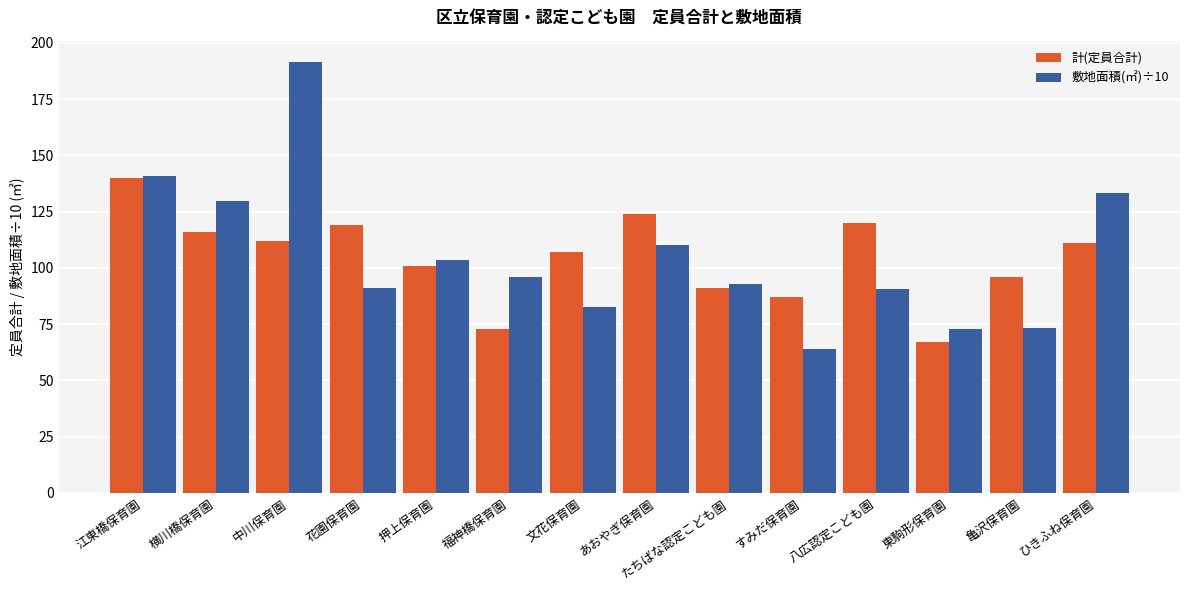

What is the minimum value shown in the chart?

64.1